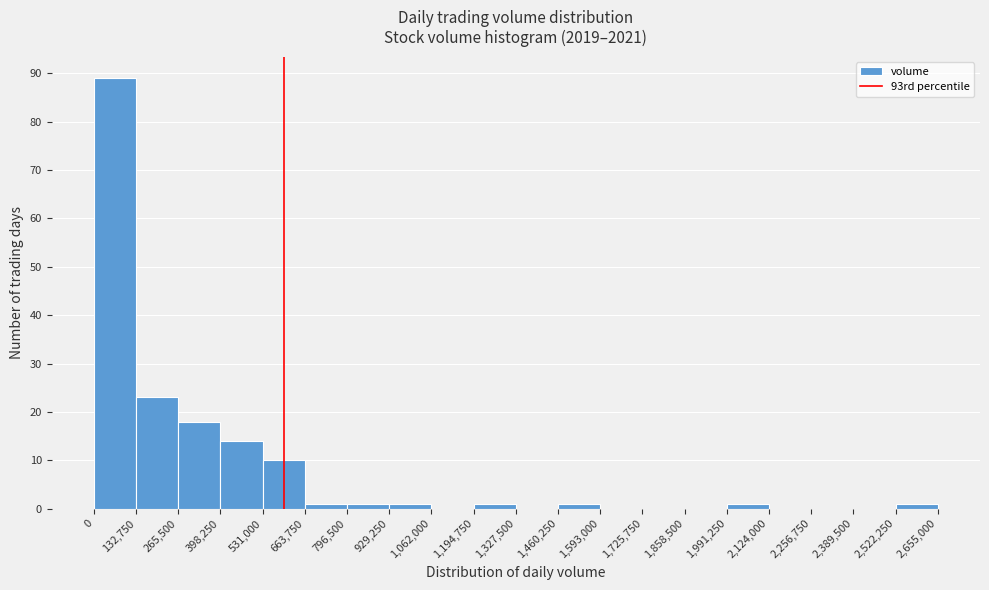

Reading left to right, transcribe this chart: for each bar, give the range it covers on the x-axis and its height. The values are not printed on the chart, so give them approximately, as read against the axis.

0 to 132,750: 89
132,750 to 265,500: 23
265,500 to 398,250: 18
398,250 to 531,000: 14
531,000 to 663,750: 10
663,750 to 796,500: 1
796,500 to 929,250: 1
929,250 to 1,062,000: 1
1,062,000 to 1,194,750: 0
1,194,750 to 1,327,500: 1
1,327,500 to 1,460,250: 0
1,460,250 to 1,593,000: 1
1,593,000 to 1,725,750: 0
1,725,750 to 1,858,500: 0
1,858,500 to 1,991,250: 0
1,991,250 to 2,124,000: 1
2,124,000 to 2,256,750: 0
2,256,750 to 2,389,500: 0
2,389,500 to 2,522,250: 0
2,522,250 to 2,655,000: 1